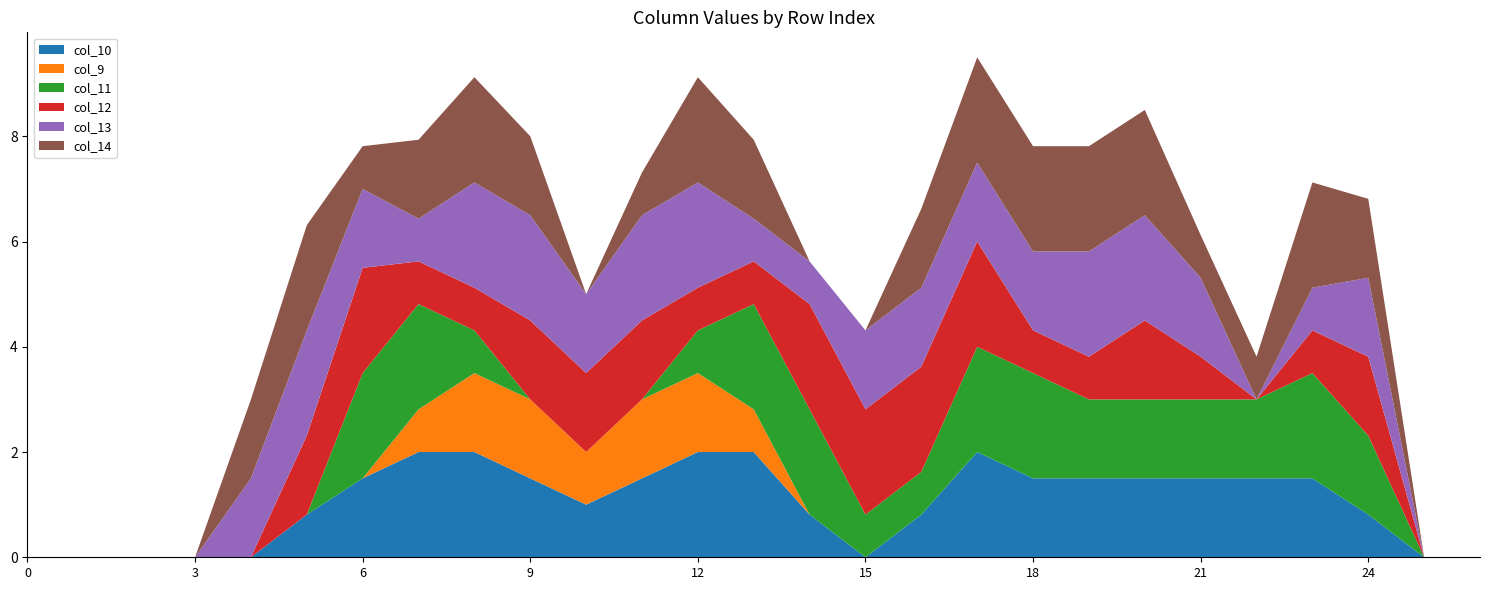

Reading left to right, what are all the values shown in this chart?

col_10: 0=0.0	1=0.0	2=0.0	3=0.0	4=0.0	5=0.8	6=1.5	7=2.0	8=2.0	9=1.5	10=1.0	11=1.5	12=2.0	13=2.0	14=0.8	15=0.0	16=0.8	17=2.0	18=1.5	19=1.5	20=1.5	21=1.5	22=1.5	23=1.5	24=0.8	25=0.0	26=0.0
col_9: 0=0.0	1=0.0	2=0.0	3=0.0	4=0.0	5=0.0	6=0.0	7=0.8	8=1.5	9=1.5	10=1.0	11=1.5	12=1.5	13=0.8	14=0.0	15=0.0	16=0.0	17=0.0	18=0.0	19=0.0	20=0.0	21=0.0	22=0.0	23=0.0	24=0.0	25=0.0	26=0.0
col_11: 0=0.0	1=0.0	2=0.0	3=0.0	4=0.0	5=0.0	6=2.0	7=2.0	8=0.8	9=0.0	10=0.0	11=0.0	12=0.8	13=2.0	14=2.0	15=0.8	16=0.8	17=2.0	18=2.0	19=1.5	20=1.5	21=1.5	22=1.5	23=2.0	24=1.5	25=0.0	26=0.0
col_12: 0=0.0	1=0.0	2=0.0	3=0.0	4=0.0	5=1.5	6=2.0	7=0.8	8=0.8	9=1.5	10=1.5	11=1.5	12=0.8	13=0.8	14=2.0	15=2.0	16=2.0	17=2.0	18=0.8	19=0.8	20=1.5	21=0.8	22=0.0	23=0.8	24=1.5	25=0.0	26=0.0
col_13: 0=0.0	1=0.0	2=0.0	3=0.0	4=1.5	5=2.0	6=1.5	7=0.8	8=2.0	9=2.0	10=1.5	11=2.0	12=2.0	13=0.8	14=0.8	15=1.5	16=1.5	17=1.5	18=1.5	19=2.0	20=2.0	21=1.5	22=0.0	23=0.8	24=1.5	25=0.0	26=0.0
col_14: 0=0.0	1=0.0	2=0.0	3=0.0	4=1.5	5=2.0	6=0.8	7=1.5	8=2.0	9=1.5	10=0.0	11=0.8	12=2.0	13=1.5	14=0.0	15=0.0	16=1.5	17=2.0	18=2.0	19=2.0	20=2.0	21=0.8	22=0.8	23=2.0	24=1.5	25=0.0	26=0.0